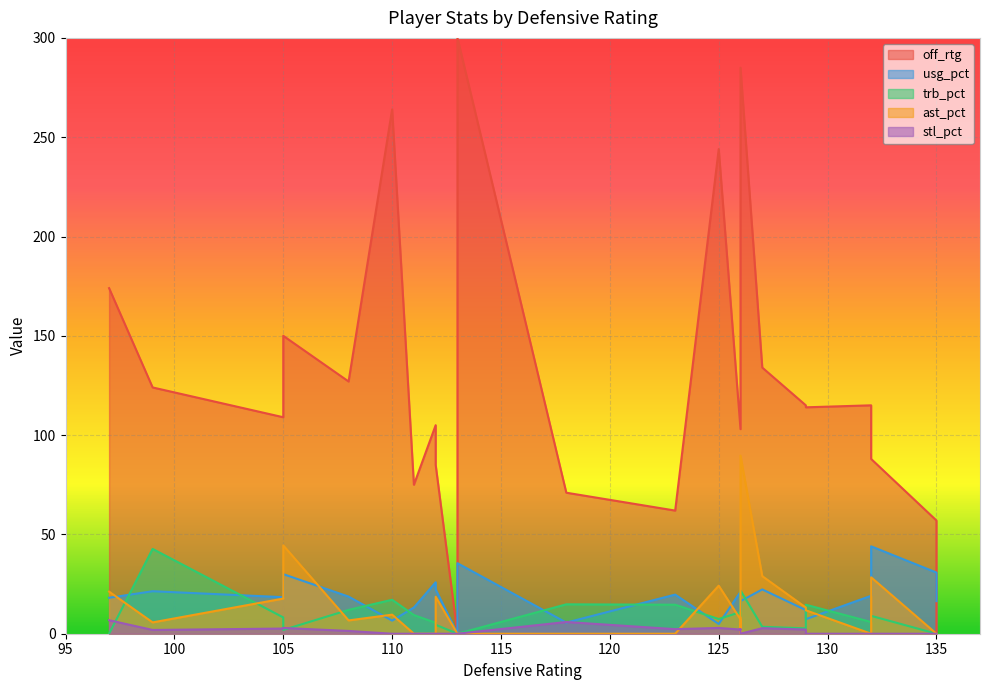

Which series has the widest spread of values?

off_rtg